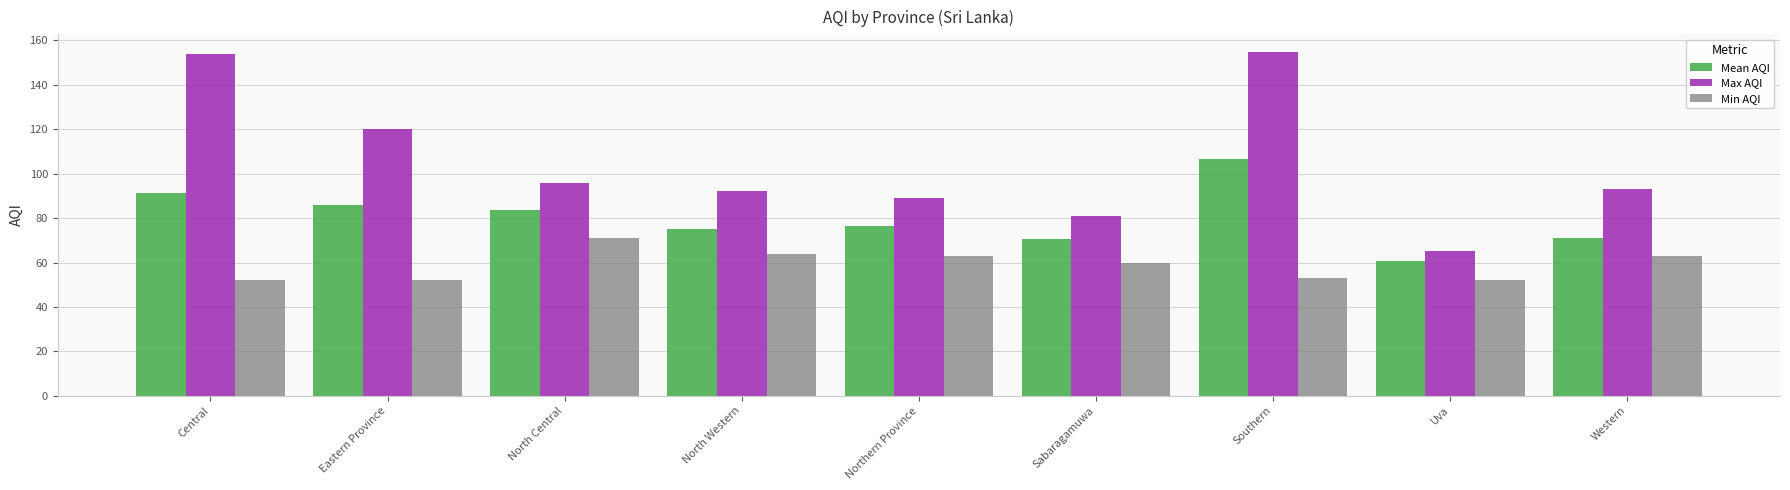

Is it true that Mean AQI equals 83.5 at North Central?

True